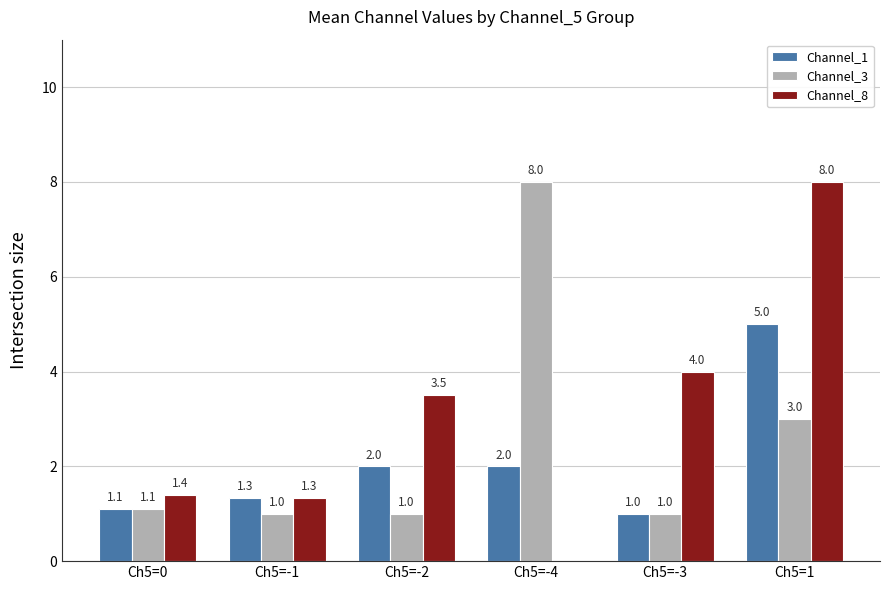

True or false: Channel_1 has a value of 8.4 at Ch5=1.

False